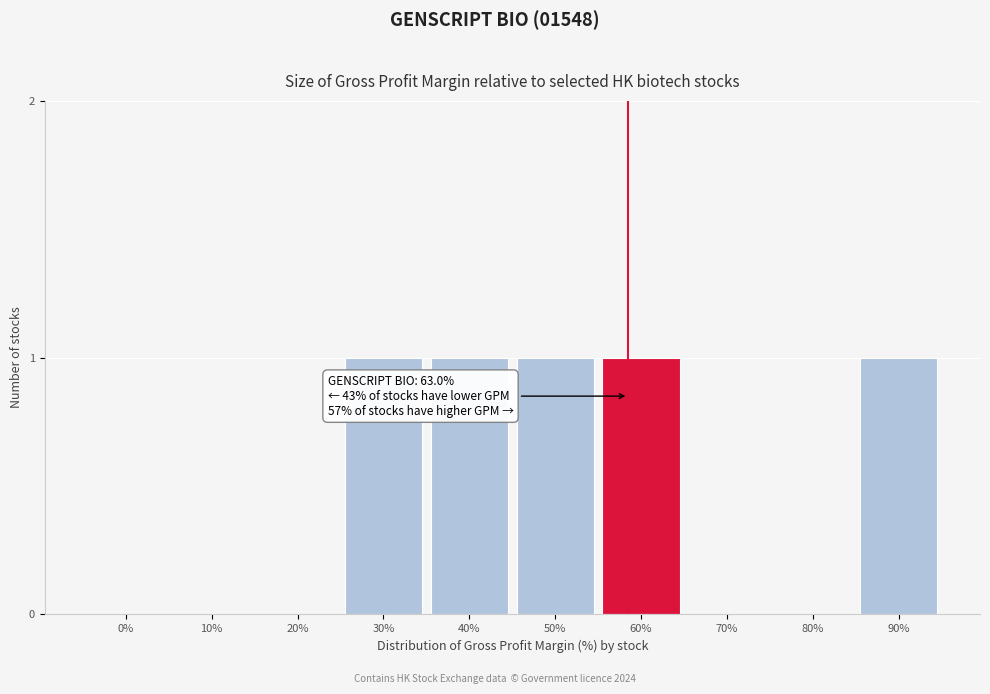

Reading left to right, list all the values displayed in this chart.

0%=0	10%=0	20%=0	30%=1	40%=1	50%=1	60%=1	70%=0	80%=0	90%=1